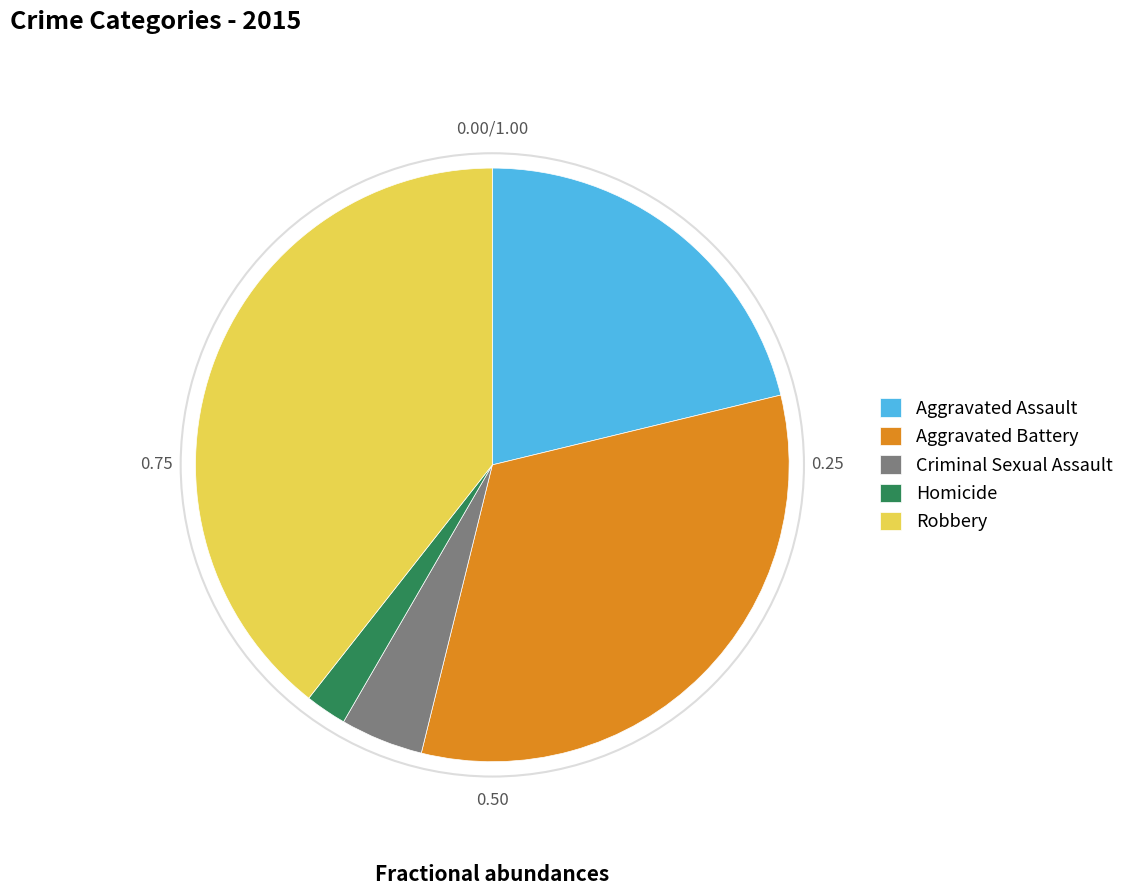

Does Criminal Sexual Assault represent more than half of the total?

No